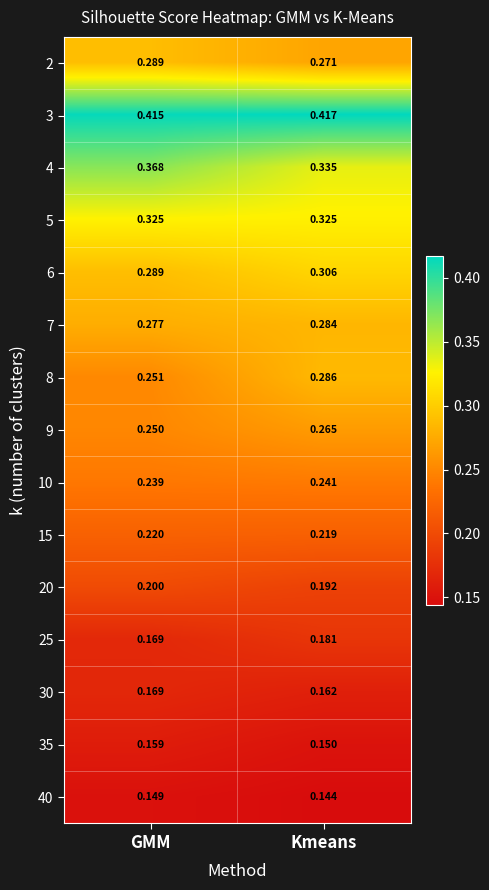

Where is 2 nearest to the value 0?

Kmeans